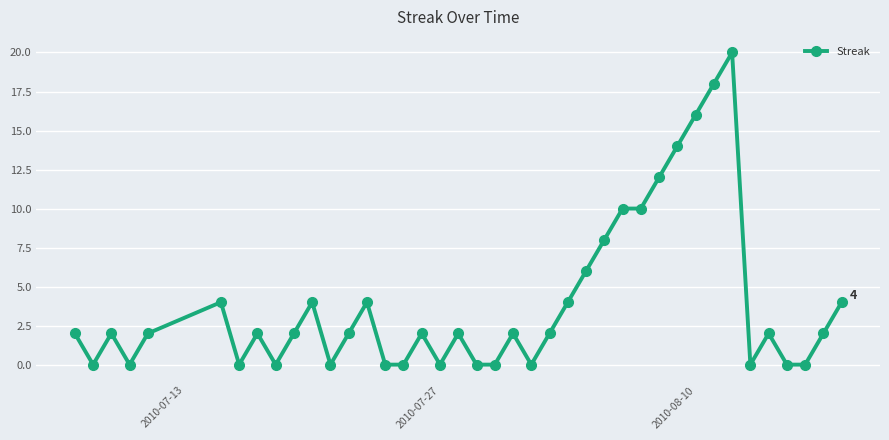

What is the difference between the maximum and minimum values?

20